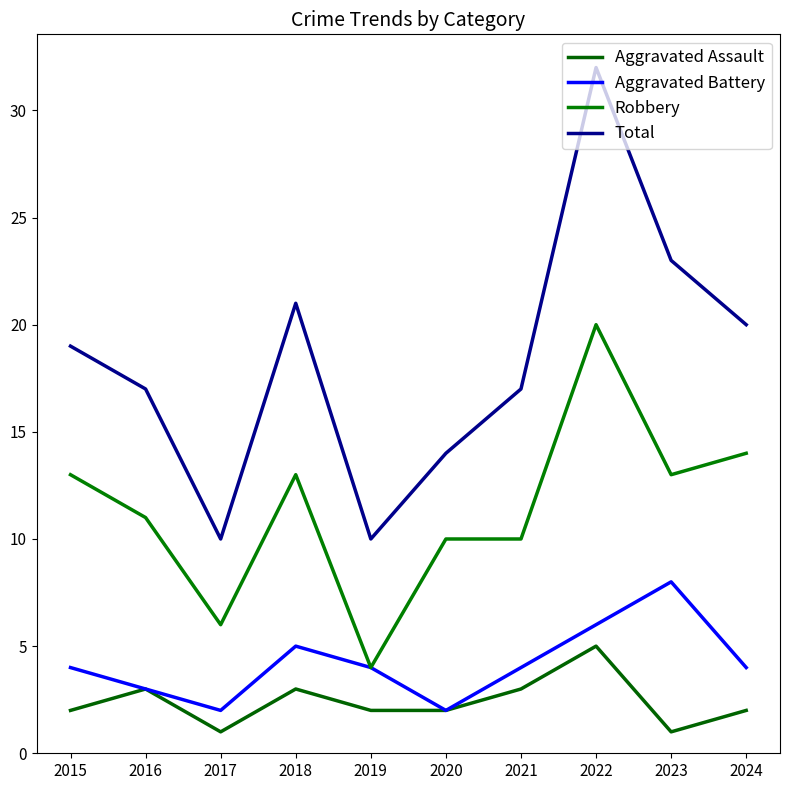

List the series in order of their peak value, lowest first.

Aggravated Assault, Aggravated Battery, Robbery, Total